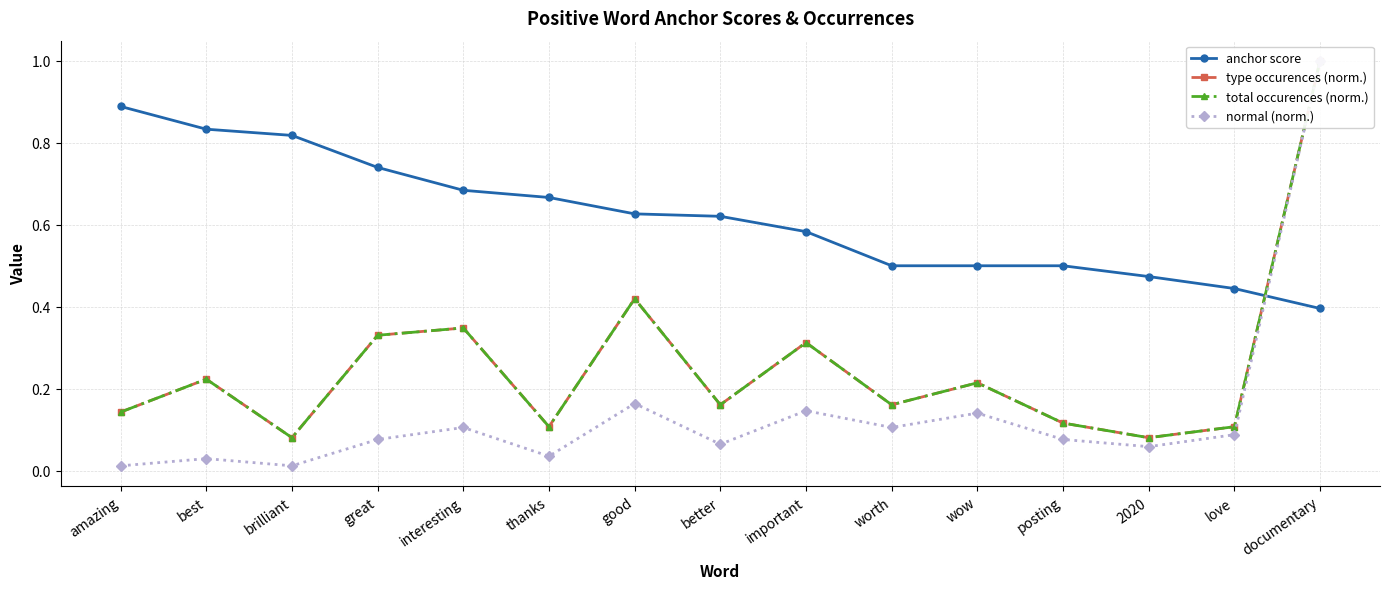

In total occurences (norm.), how many points are lower than both neighbors (excluding endpoints)?

5